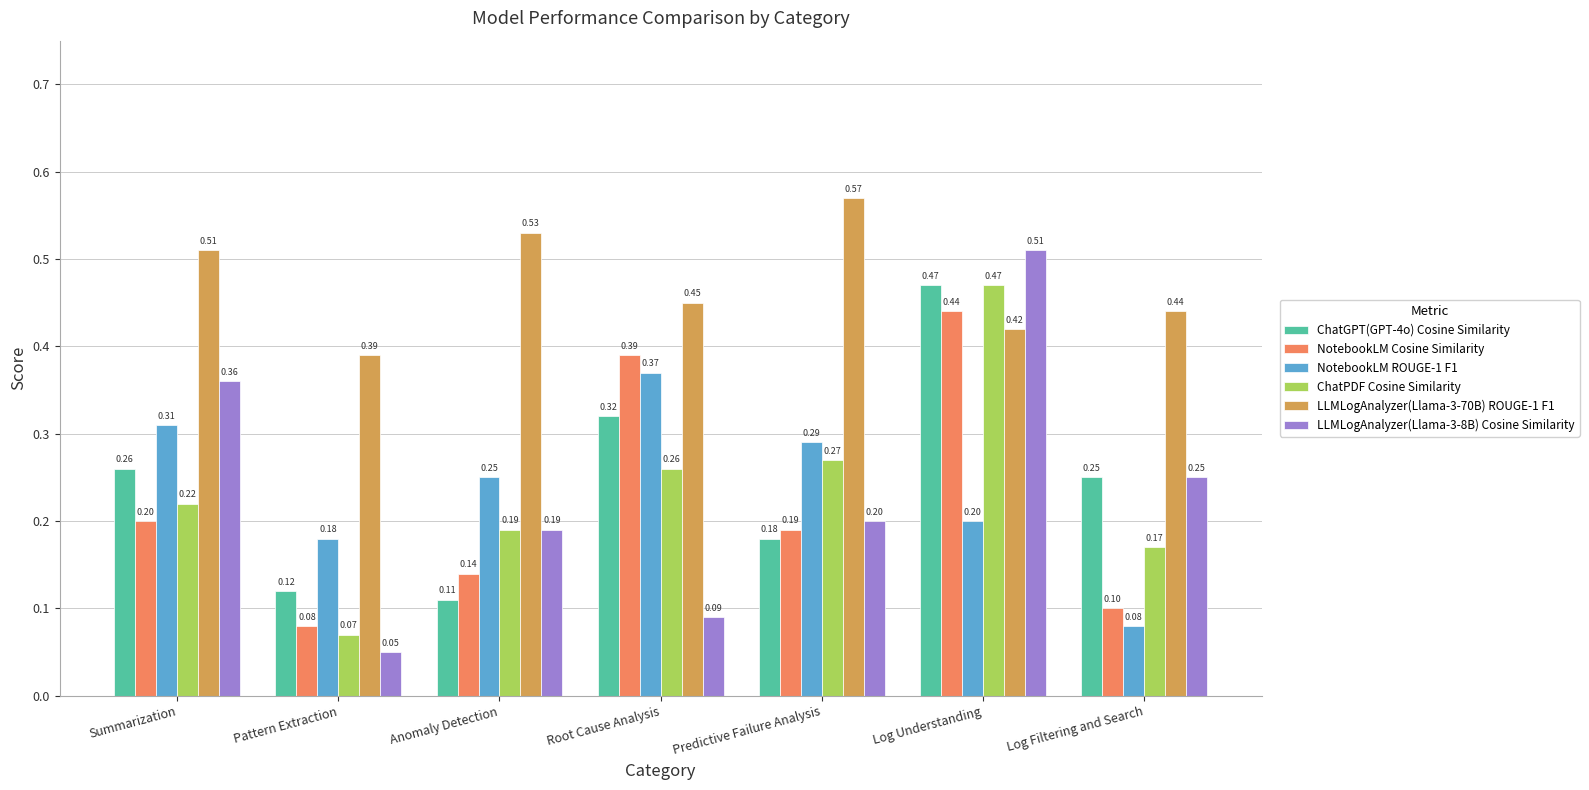

Which series has the largest range (max minus min)?

LLMLogAnalyzer(Llama-3-8B) Cosine Similarity